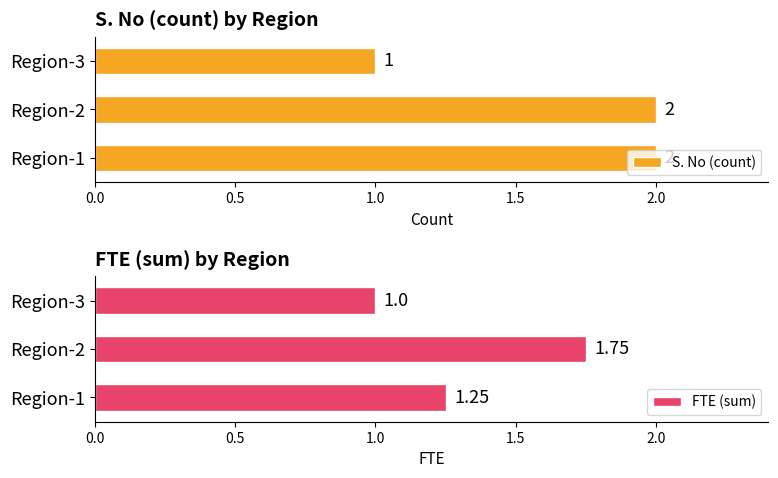

List the series in order of their peak value, highest first.

S. No (count), FTE (sum)